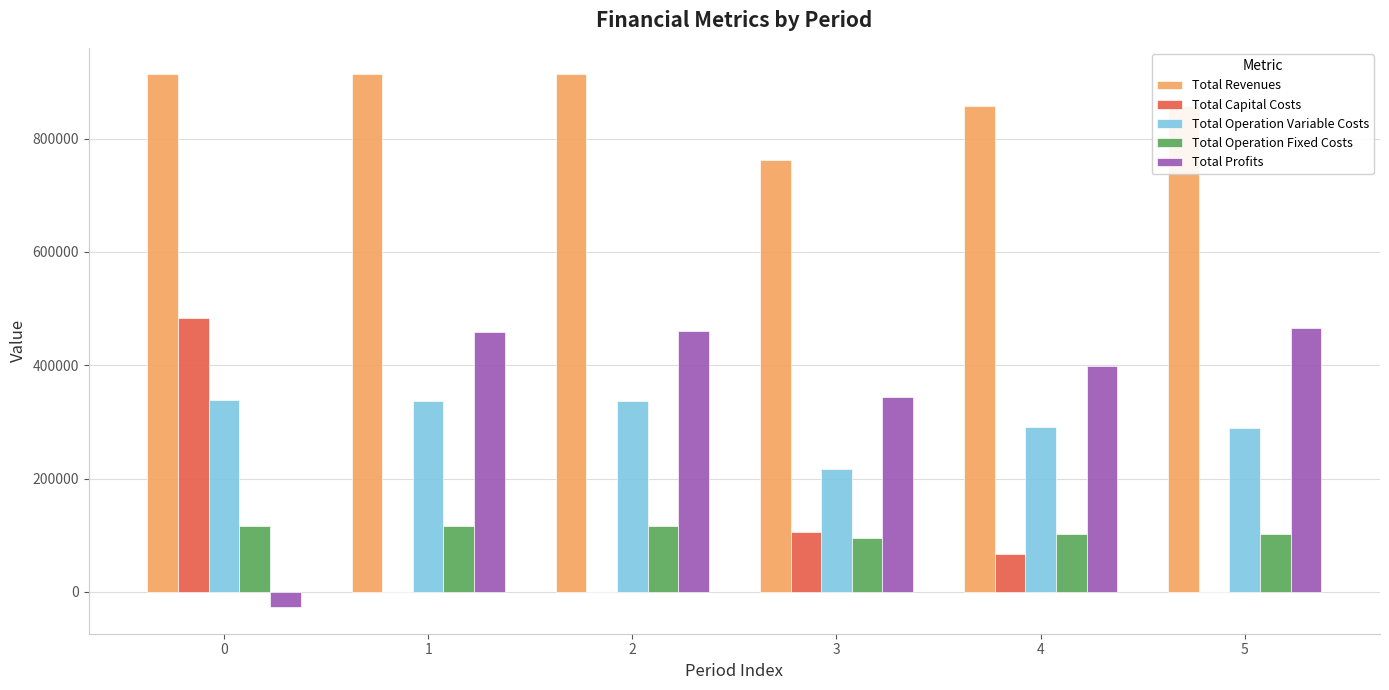

What are all the series names shown in the legend?

Total Revenues, Total Capital Costs, Total Operation Variable Costs, Total Operation Fixed Costs, Total Profits